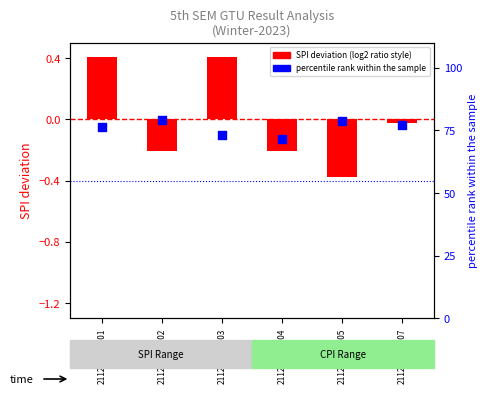

What is the ratio of the value at 211260116002 to the value at 211260116003?

1.1